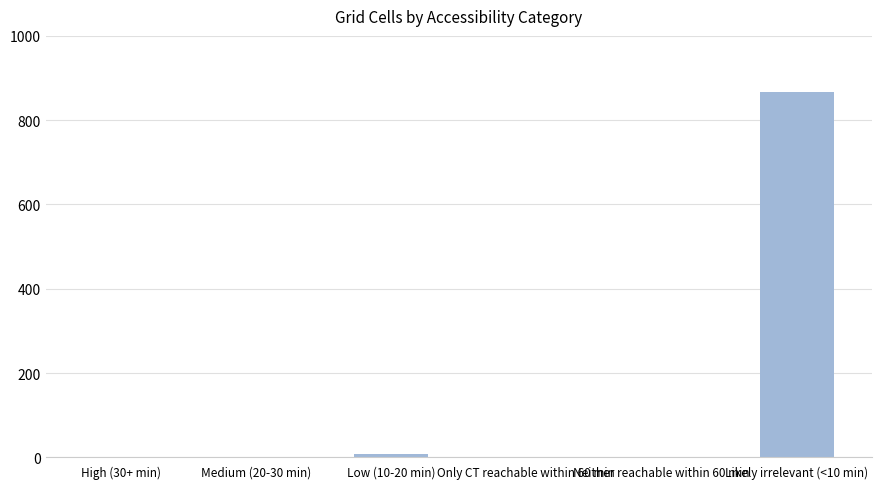

What is the greatest value displayed?

866